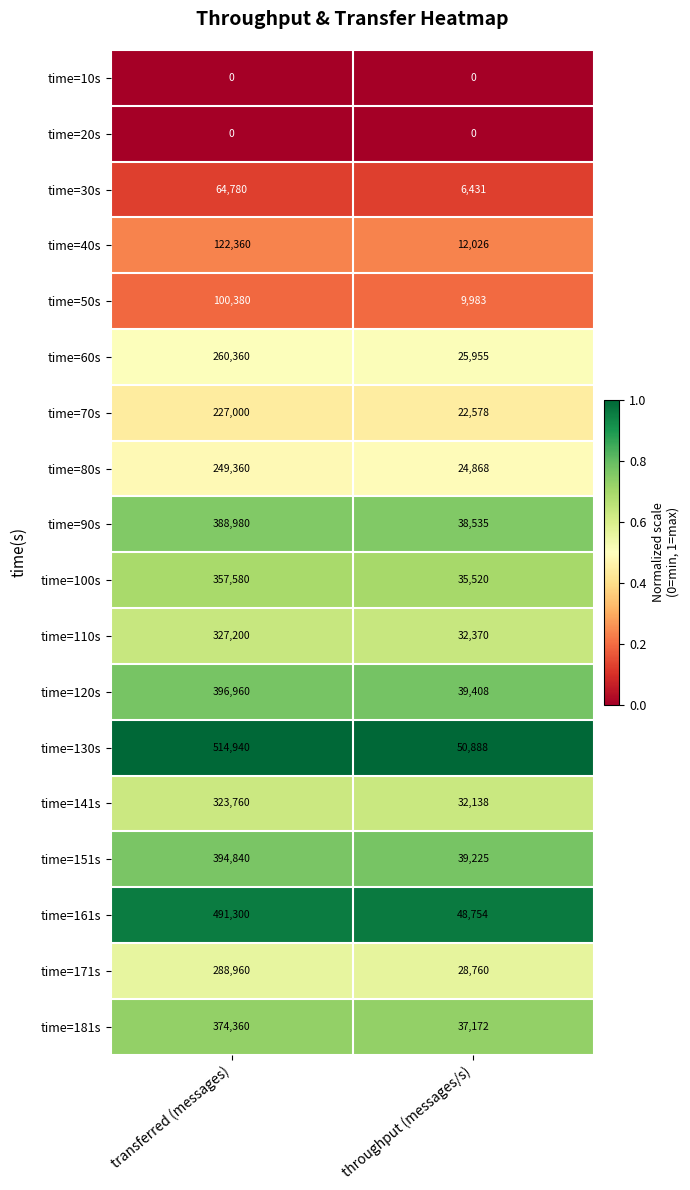

Which series has the largest range (max minus min)?

time=130s